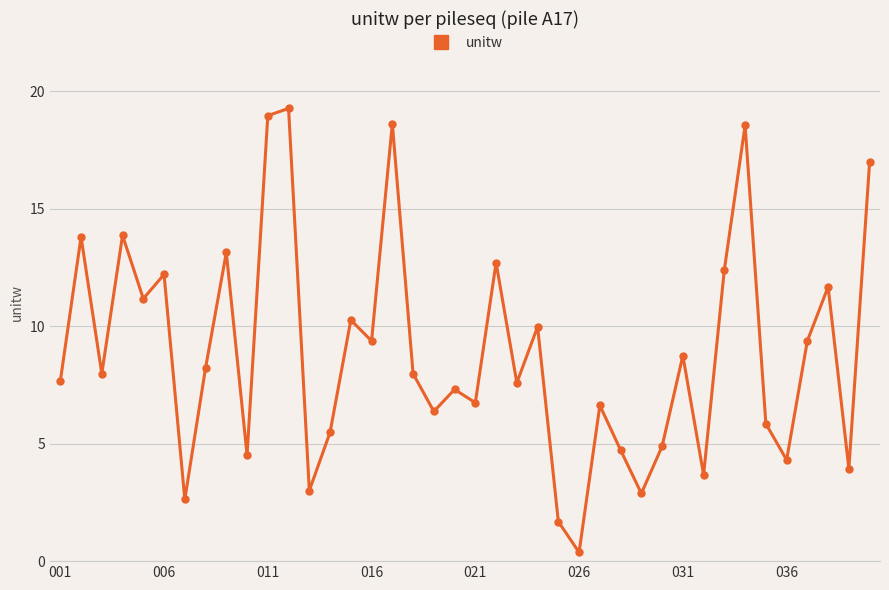

How many points are lower than both their immediate neighbors (excluding endpoints)?

14